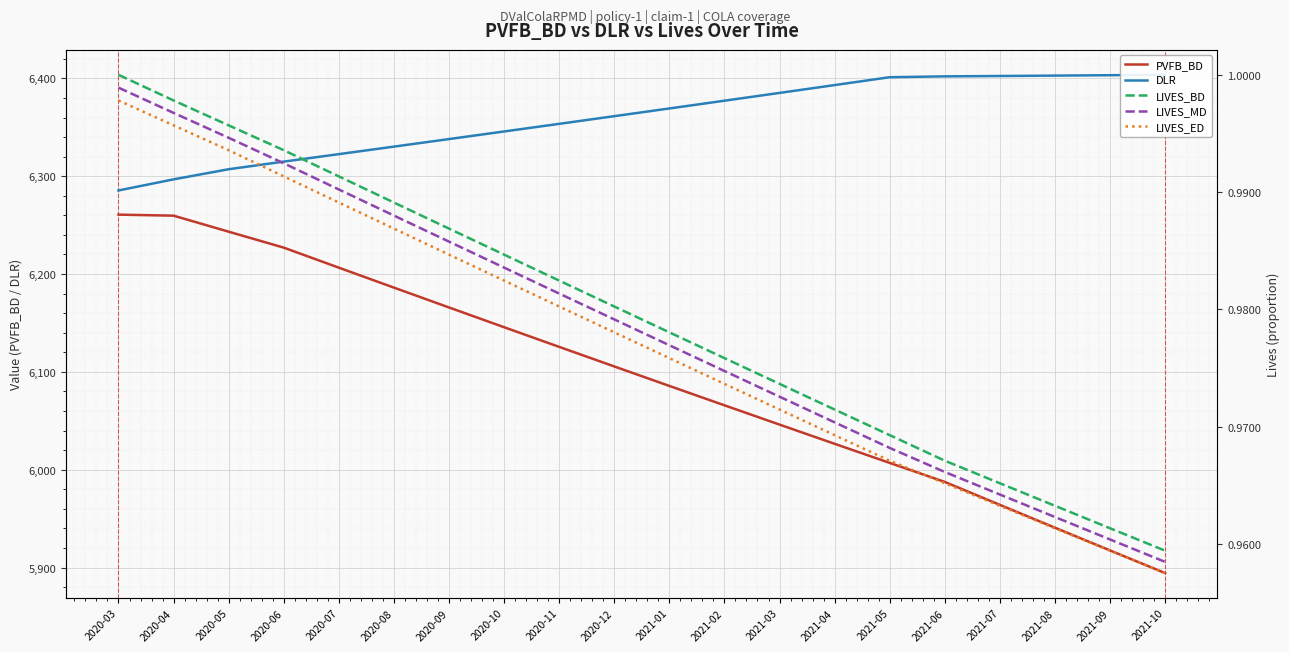

What is the value of the LIVES_MD point at the 17th from the left?

1.0